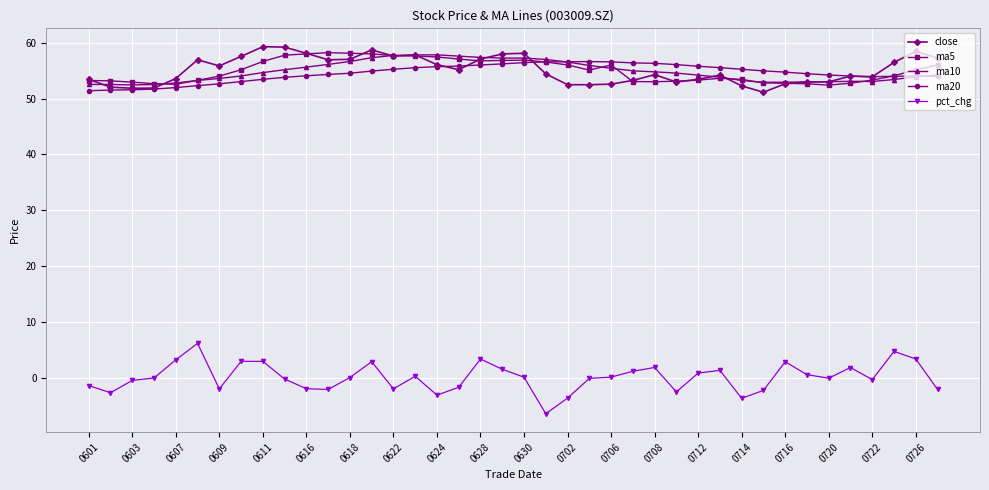

What are all the series names shown in the legend?

close, ma5, ma10, ma20, pct_chg